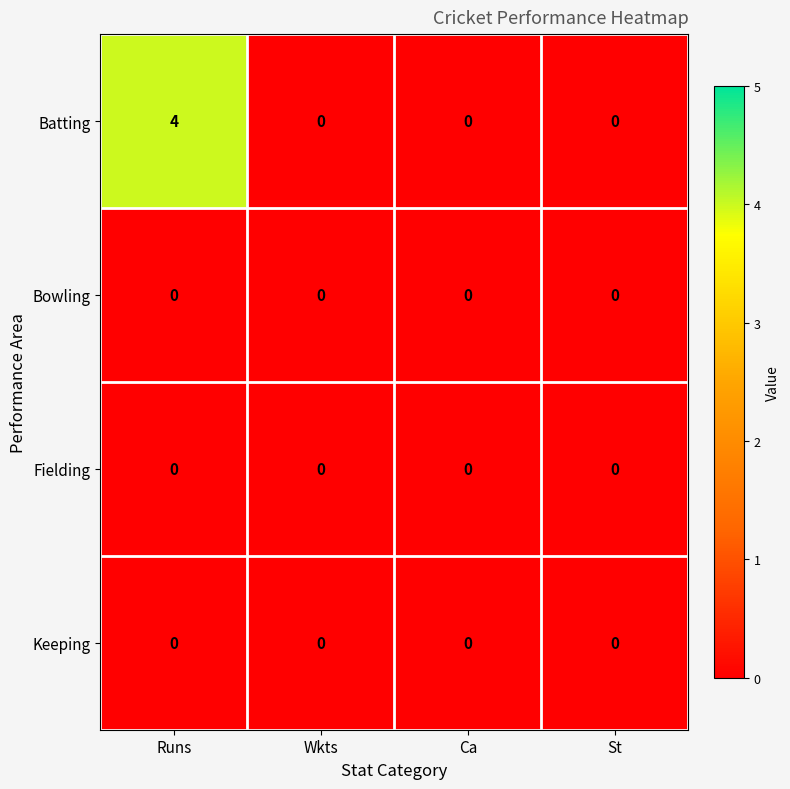

Reading left to right, what are all the values shown in this chart?

Batting: 4	0	0	0
Bowling: 0	0	0	0
Fielding: 0	0	0	0
Keeping: 0	0	0	0